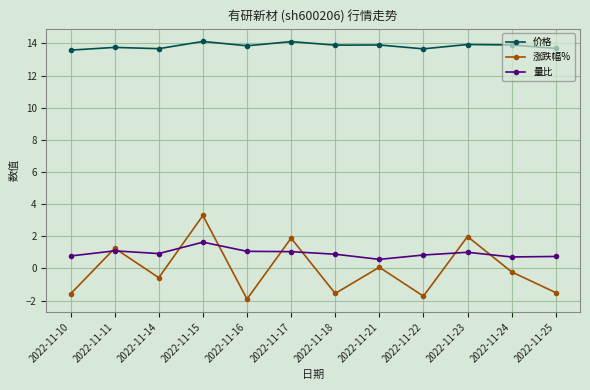

True or false: 价格 has more than 1 points higher than both neighbors.

True